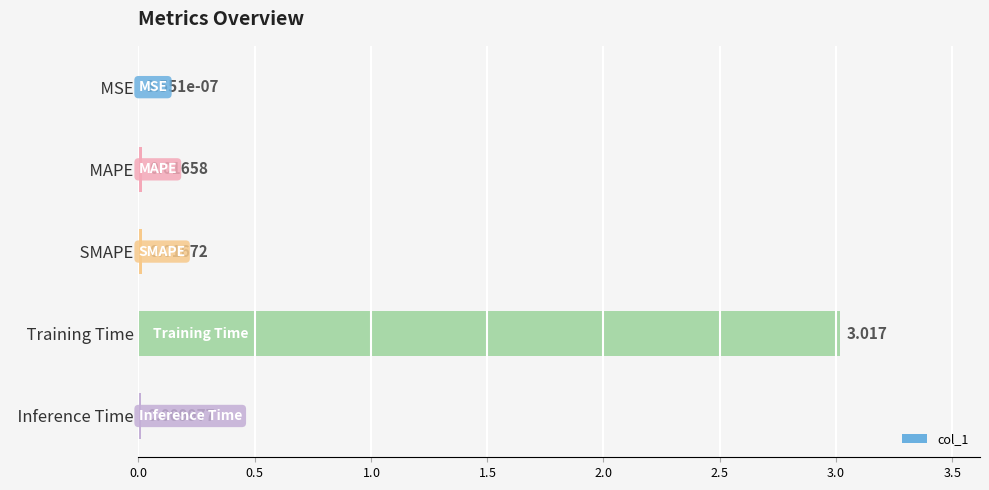

Which has a higher value,   MAPE or   SMAPE?

  SMAPE